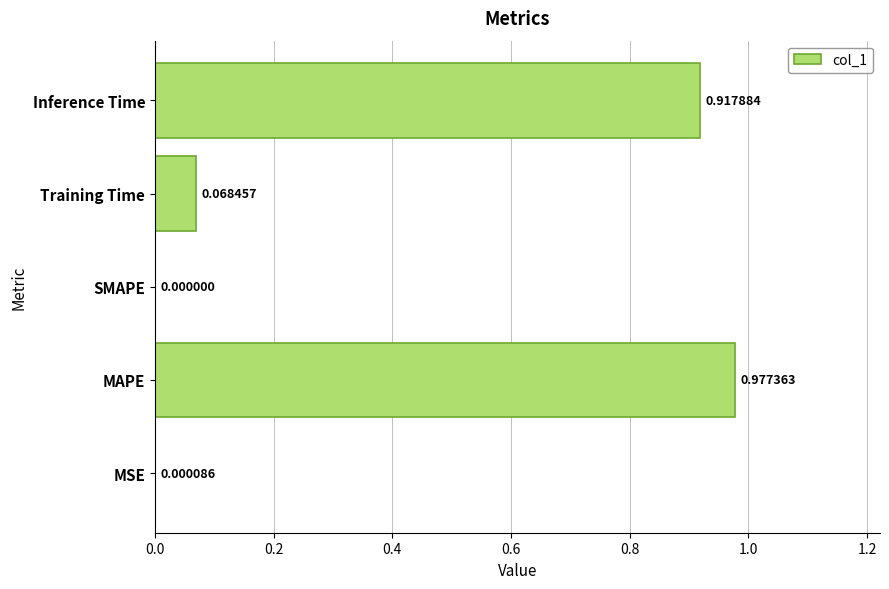

Are the bars grouped side by side (vs. stacked)?

No